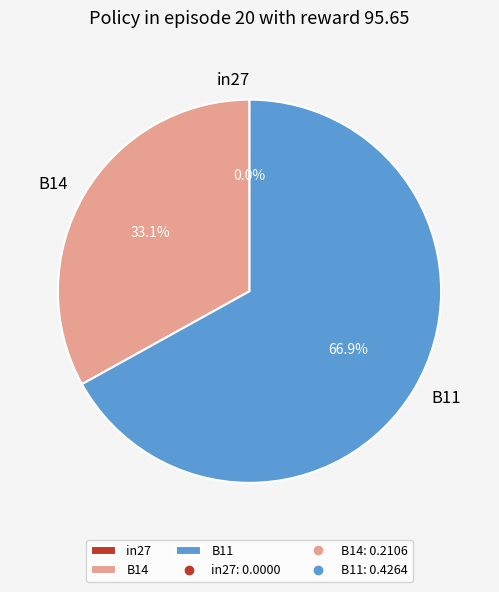

Is there any slice that represents more than half of the pie?

Yes